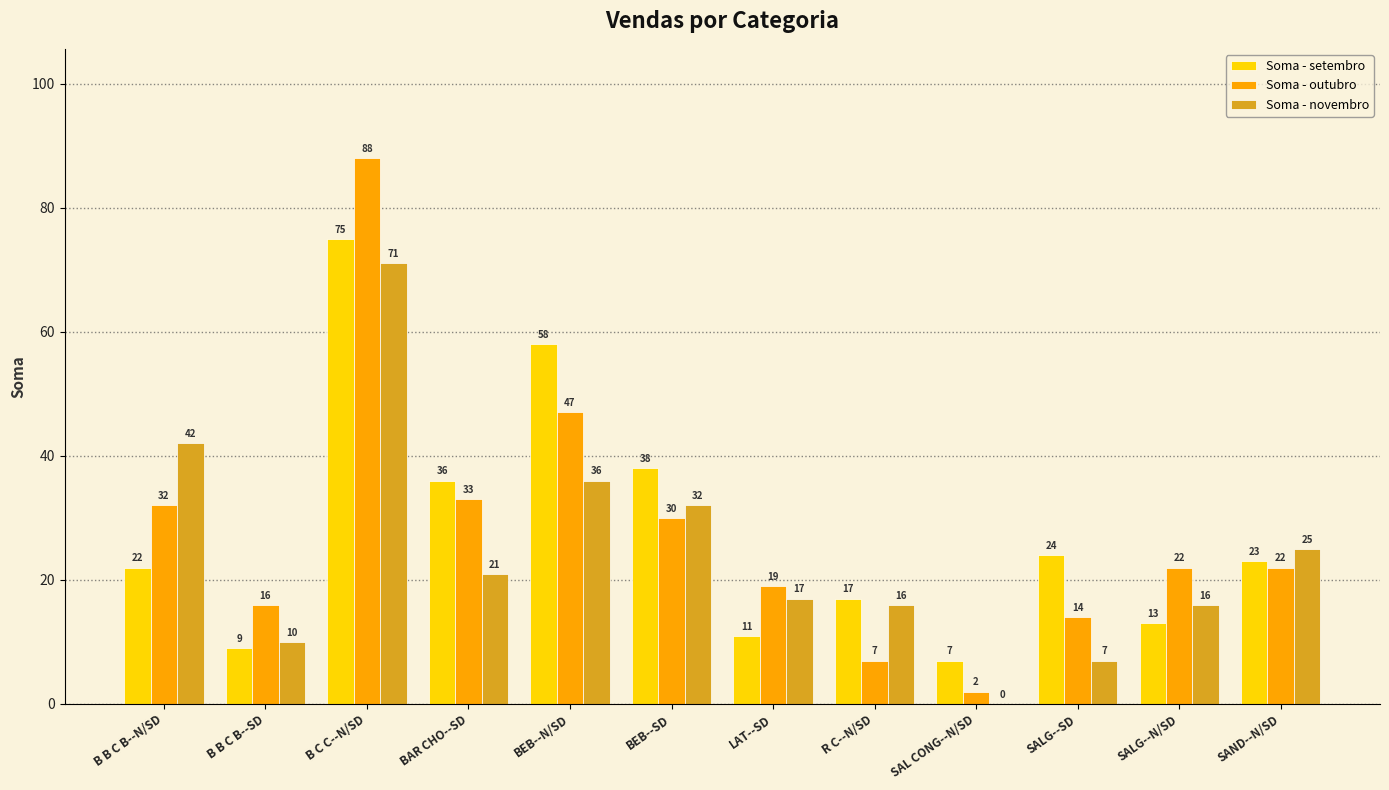

What is the difference between the Soma - outubro values at SAND--N/SD and LAT--SD?

3